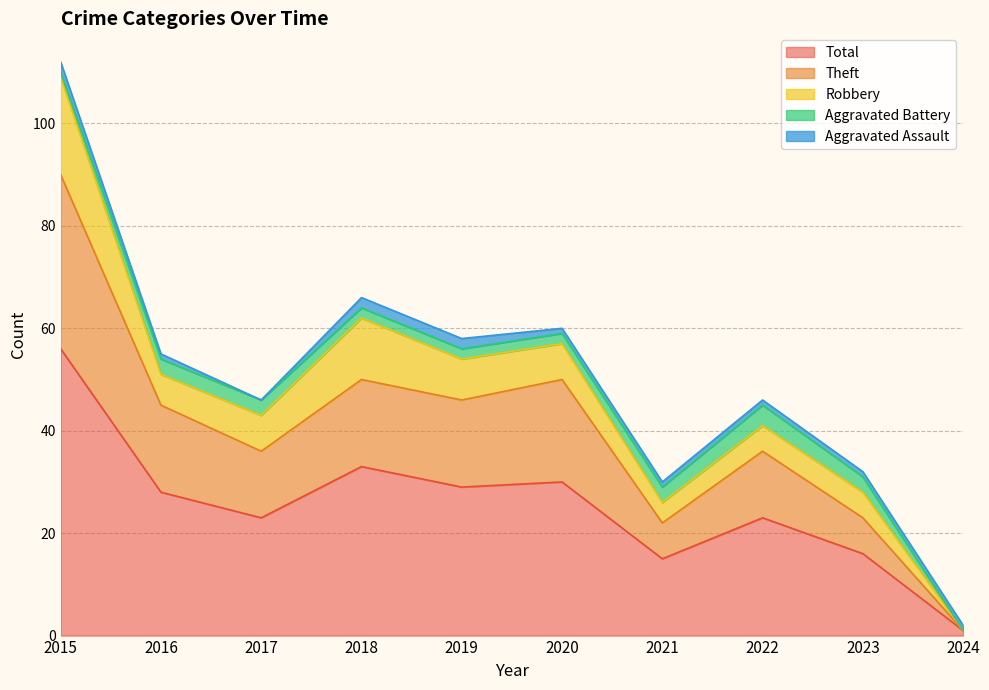

At which label does Theft reach its minimum?

2024